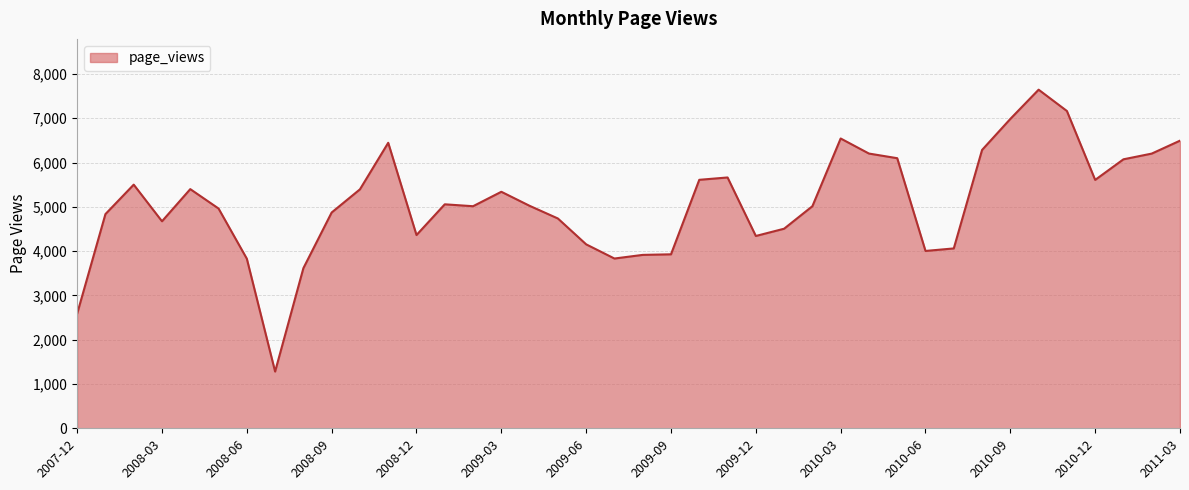

What is the smallest value displayed?

1281